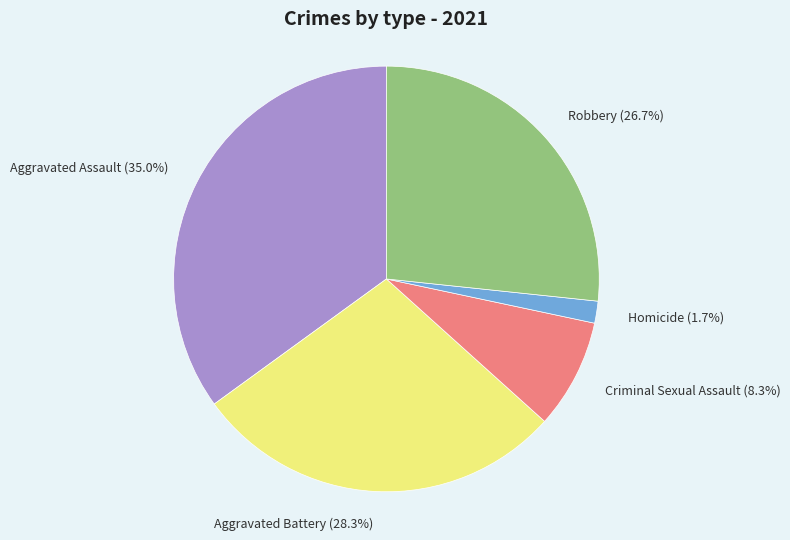

Does any single category account for the majority?

No